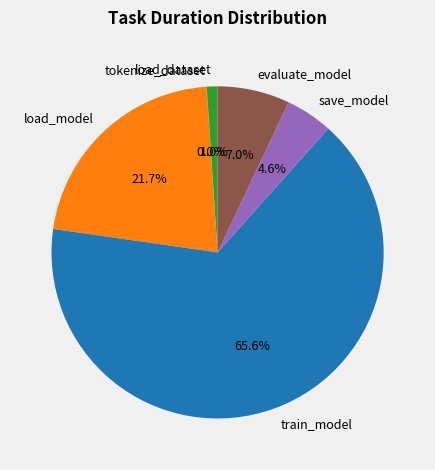

What is the ratio of the value at save_model to the value at evaluate_model?

0.7